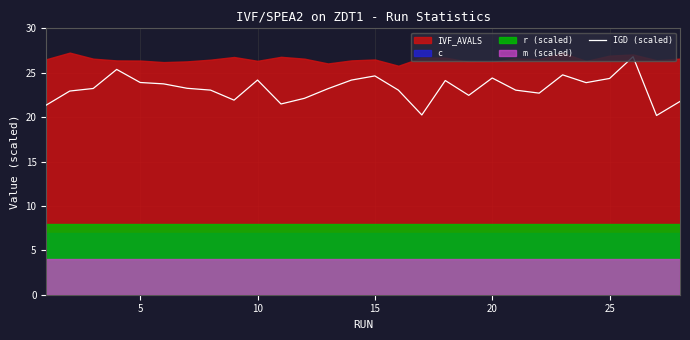

True or false: there are more than 0 points higher than both neighbors.

True